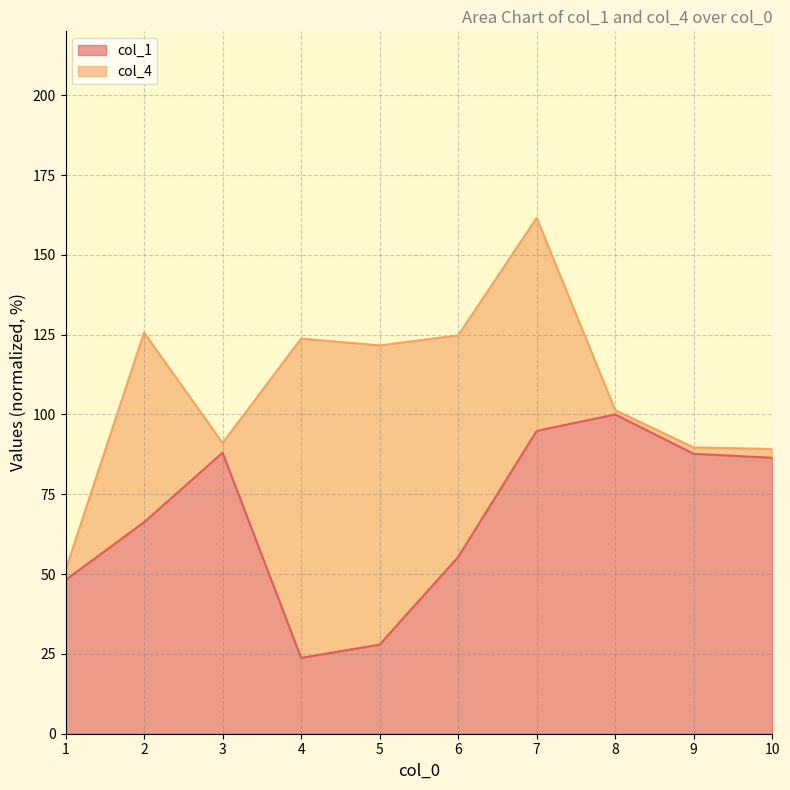

At which category is the sum across all series the highest?

7